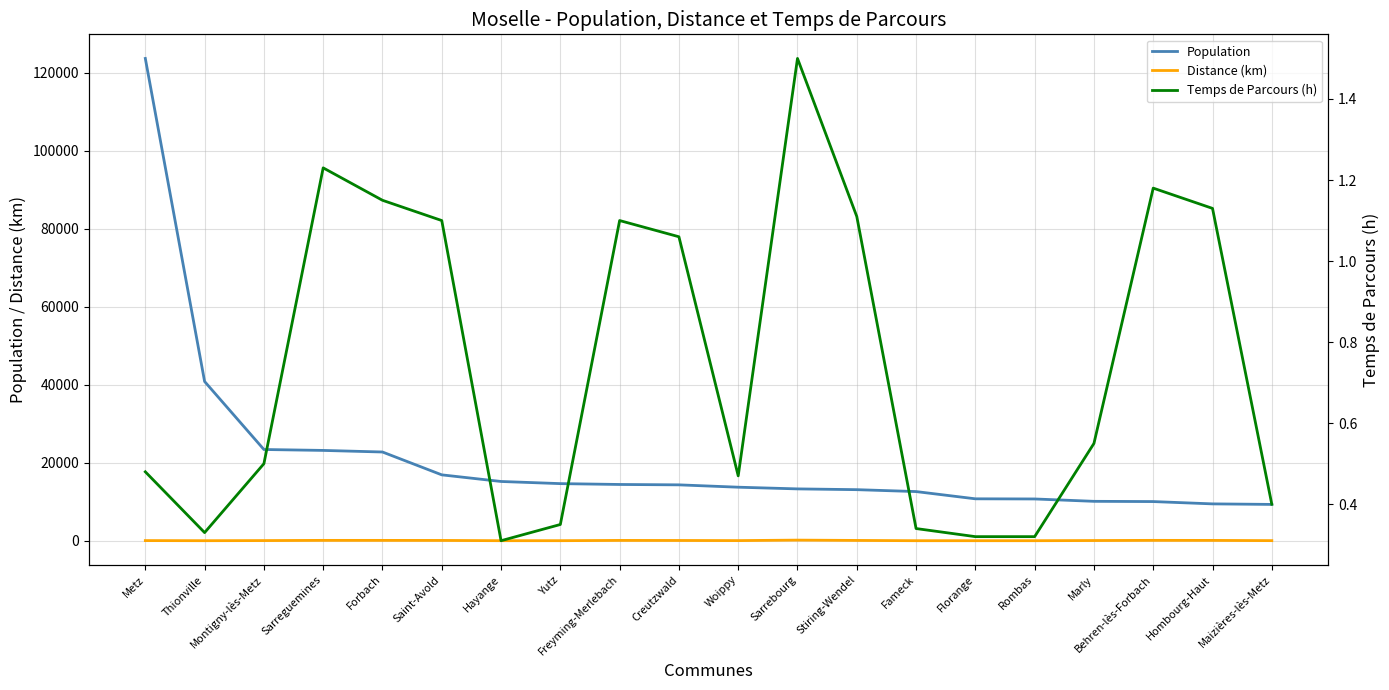

Is the value of Temps de Parcours (h) at Creutzwald greater than the value of Distance (km) at Hombourg-Haut?

No